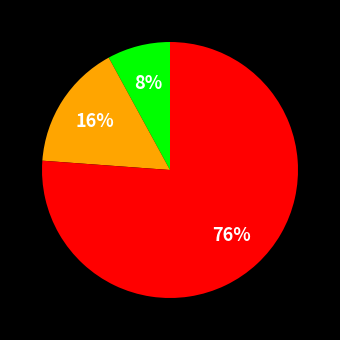

To the nearest percent, what is the difference between the largest and smallest slice percentages?

68%